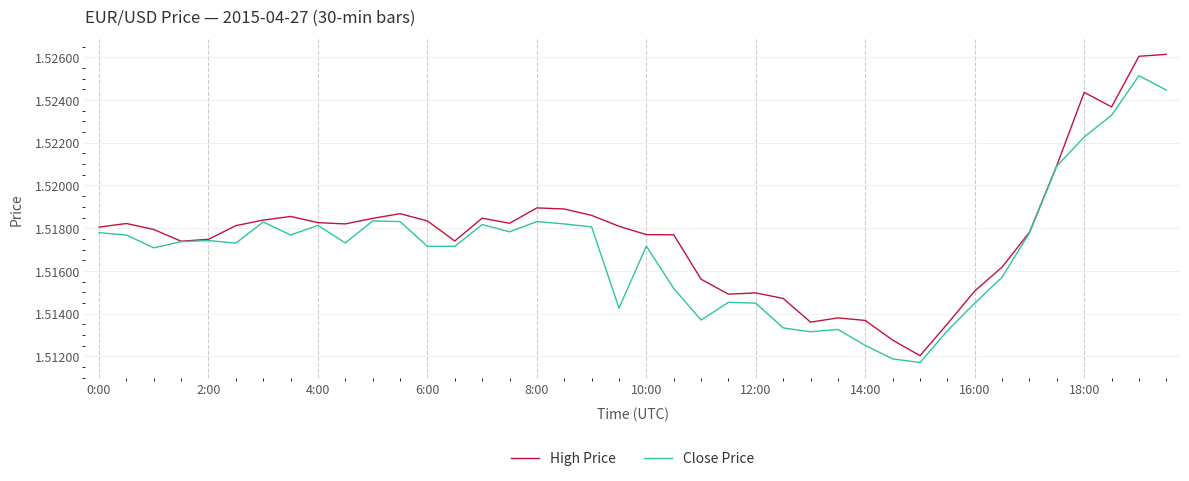

Which series has the largest total across all categories?

High Price